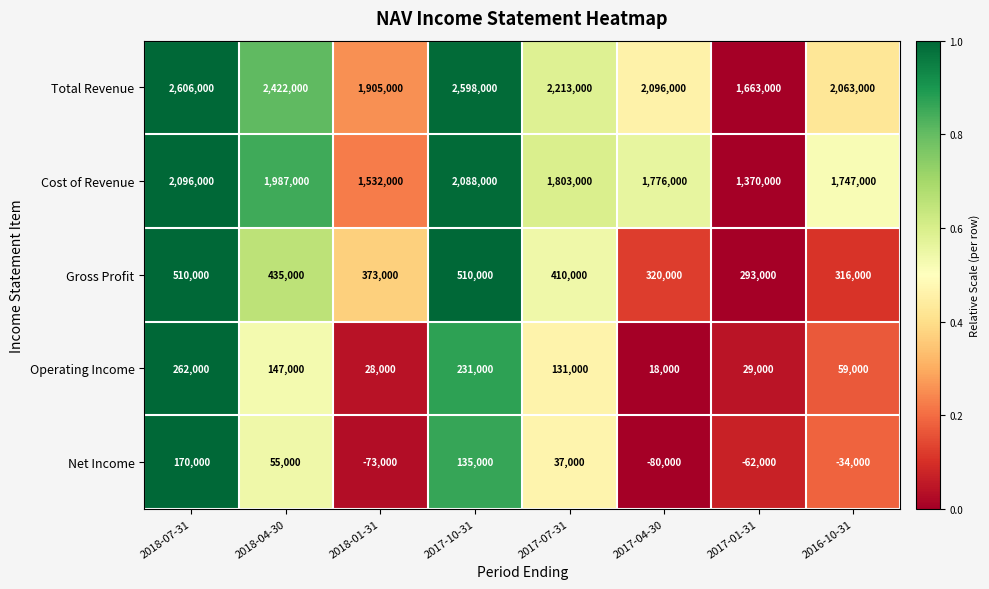

What is the total value across all series at 2018-07-31?

5644000